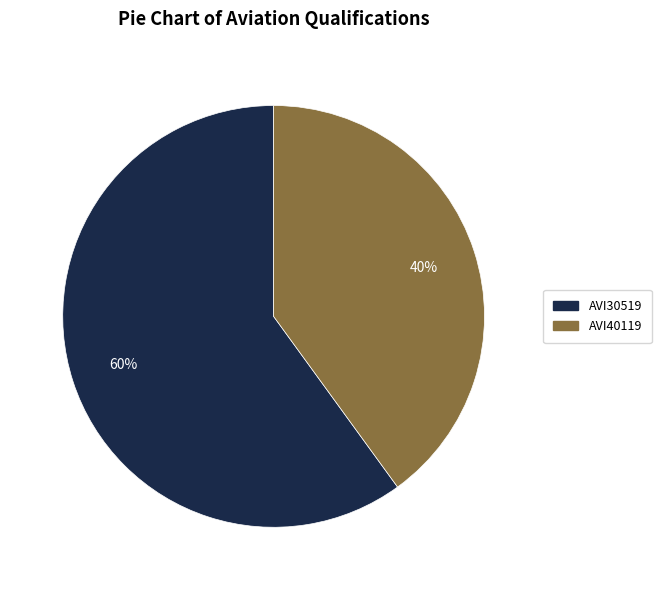

To the nearest percent, what is the combined percentage of AVI40119 and AVI30519?

100%